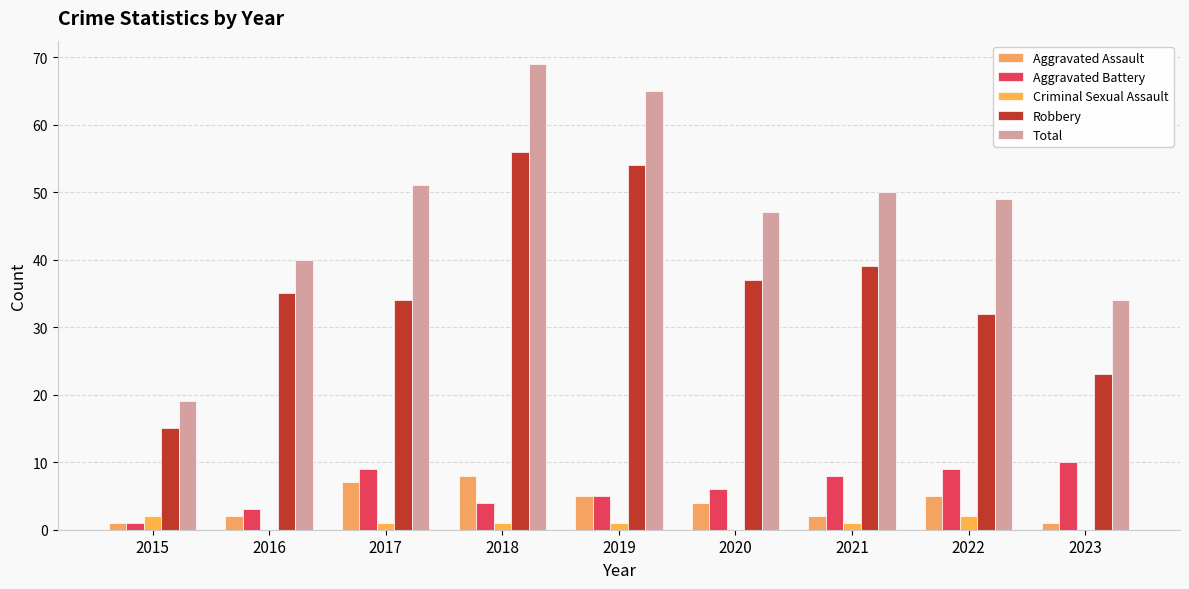

Which has a higher value, 2018 or 2017?

2018